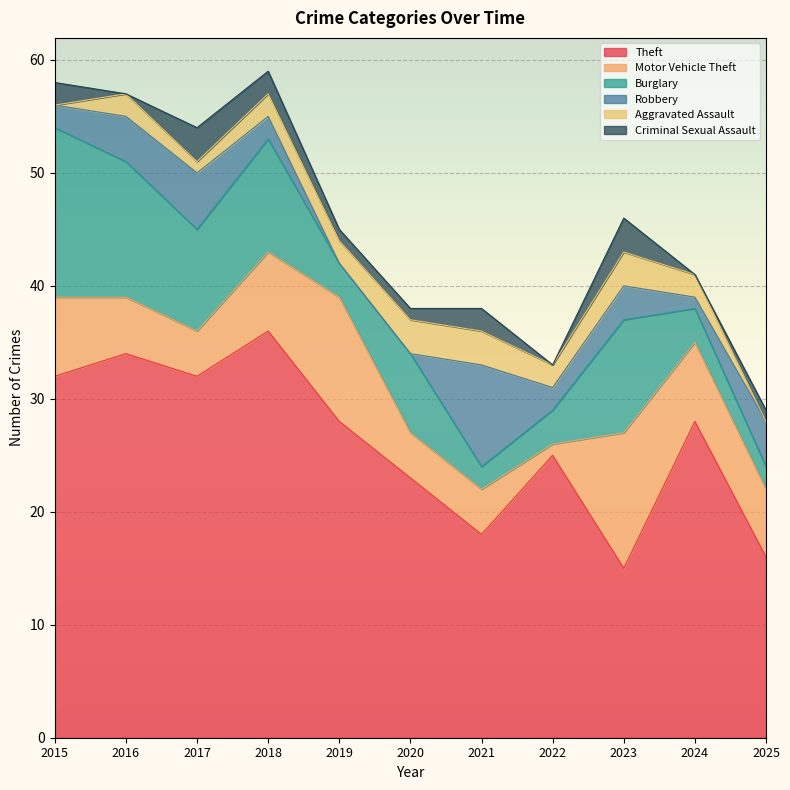

What is the value of the Robbery point at the 4th from the left?

2